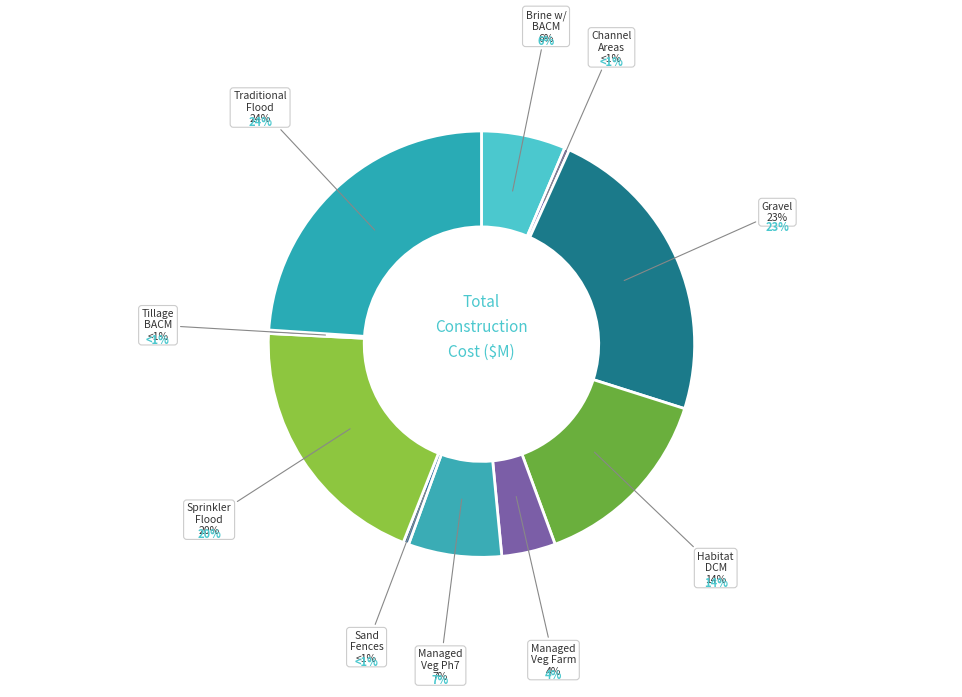

How many segments does this pie chart have?

10